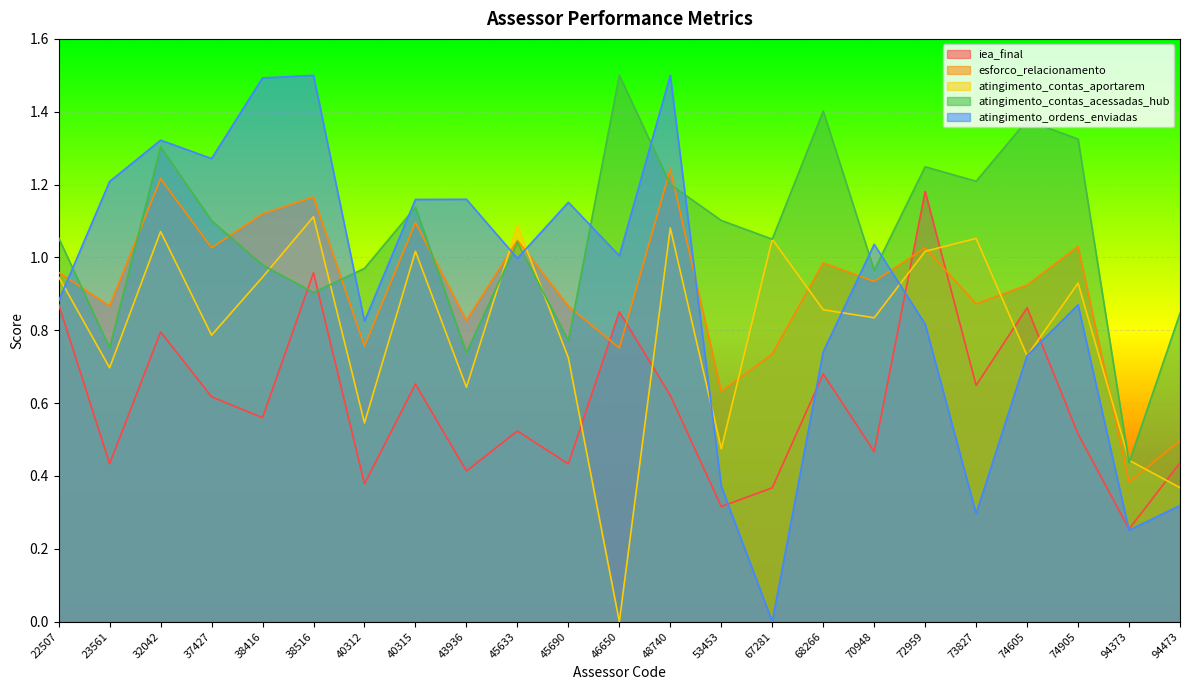

Rank the series by their maximum value, from lowest to highest.

atingimento_contas_aportarem, iea_final, esforco_relacionamento, atingimento_contas_acessadas_hub, atingimento_ordens_enviadas